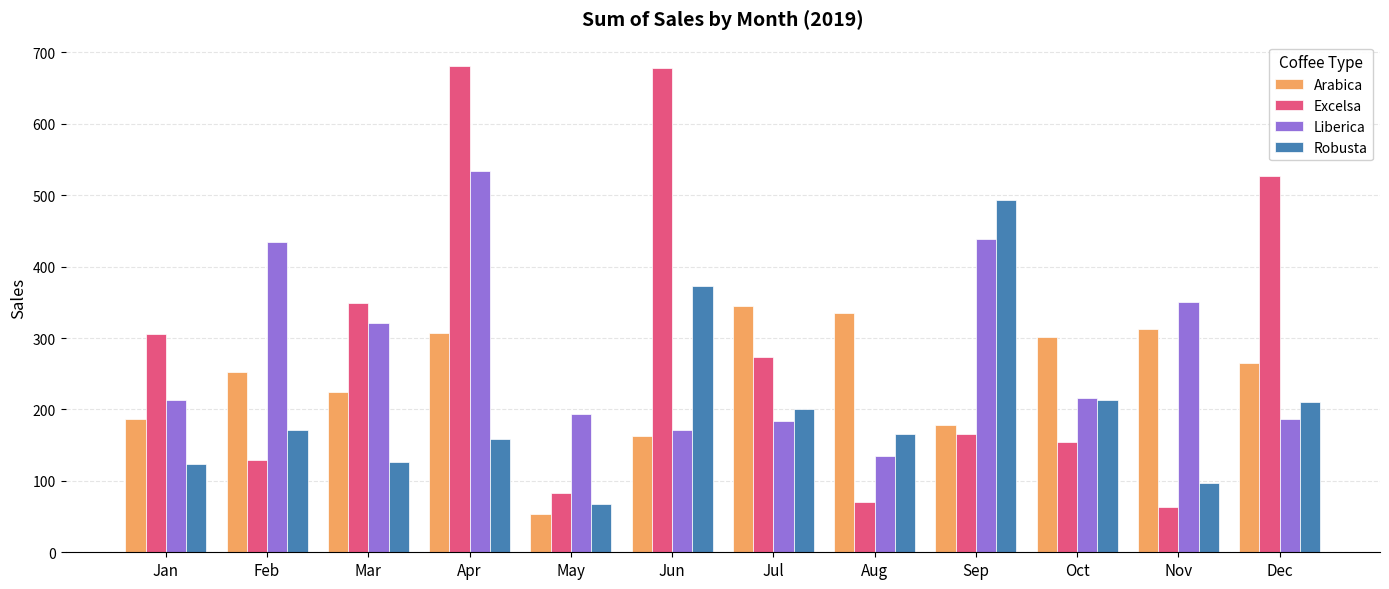

List the series in order of their peak value, lowest first.

Arabica, Robusta, Liberica, Excelsa